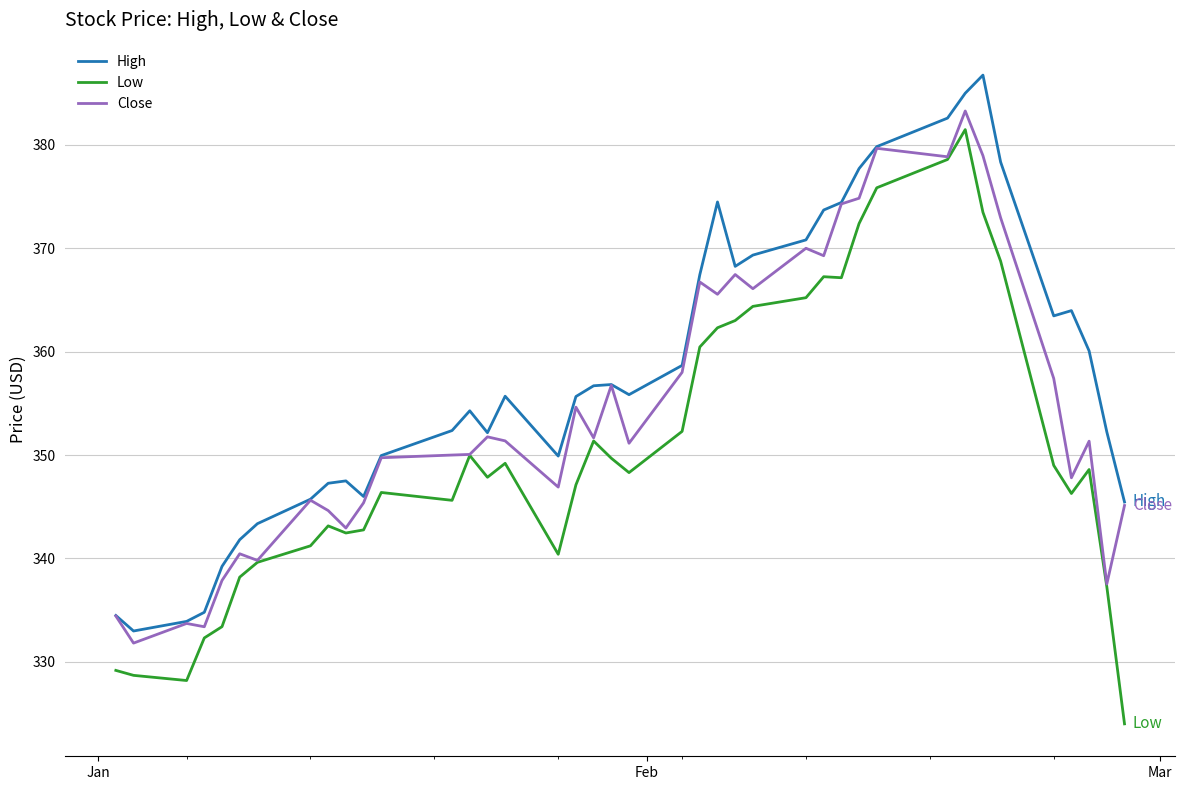

True or false: High and Low cross at least once.

False